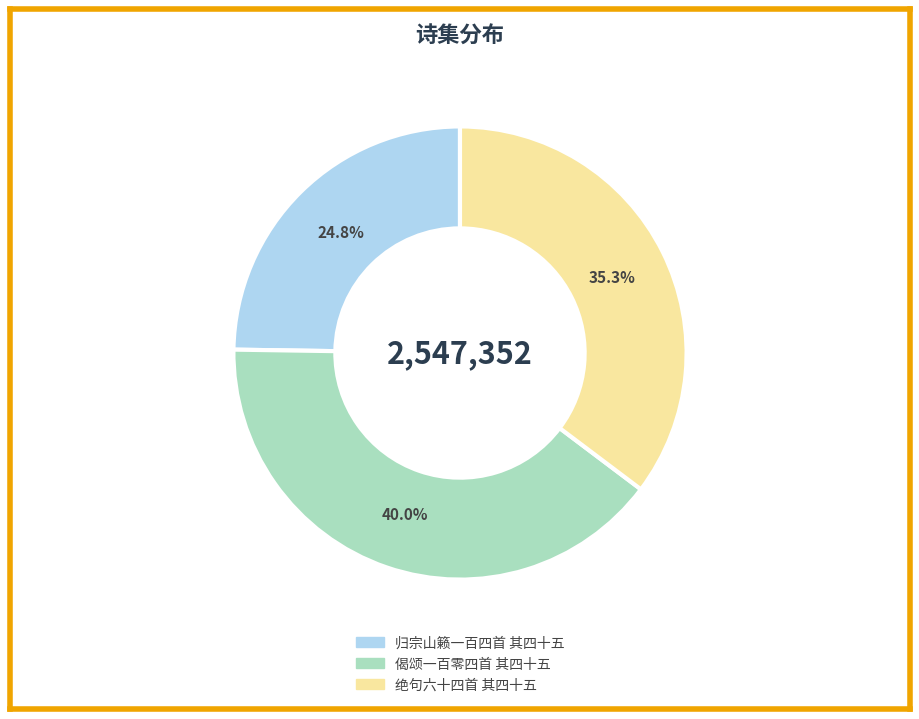

Which category has the smallest portion of the pie?

归宗山籁一百四首 其四十五